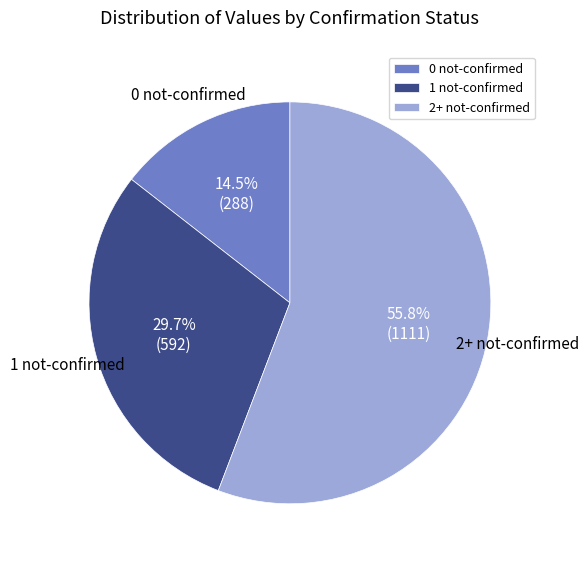

What is the majority slice?

2+ not-confirmed